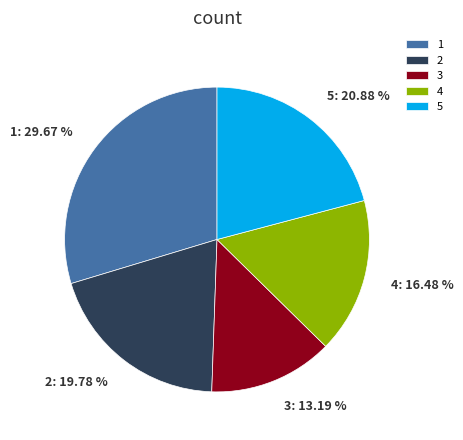

To the nearest percent, what is the combined percentage of 2 and 3?

33%